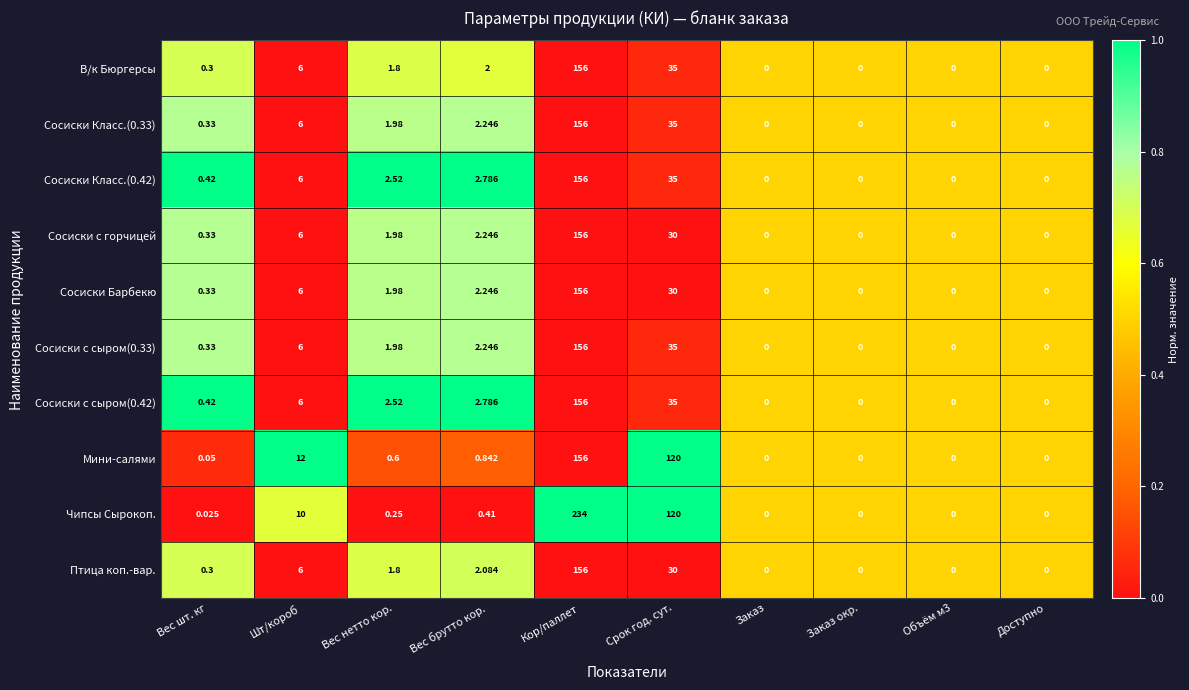

Which series has the largest total across all categories?

Чипсы Сырокоп.